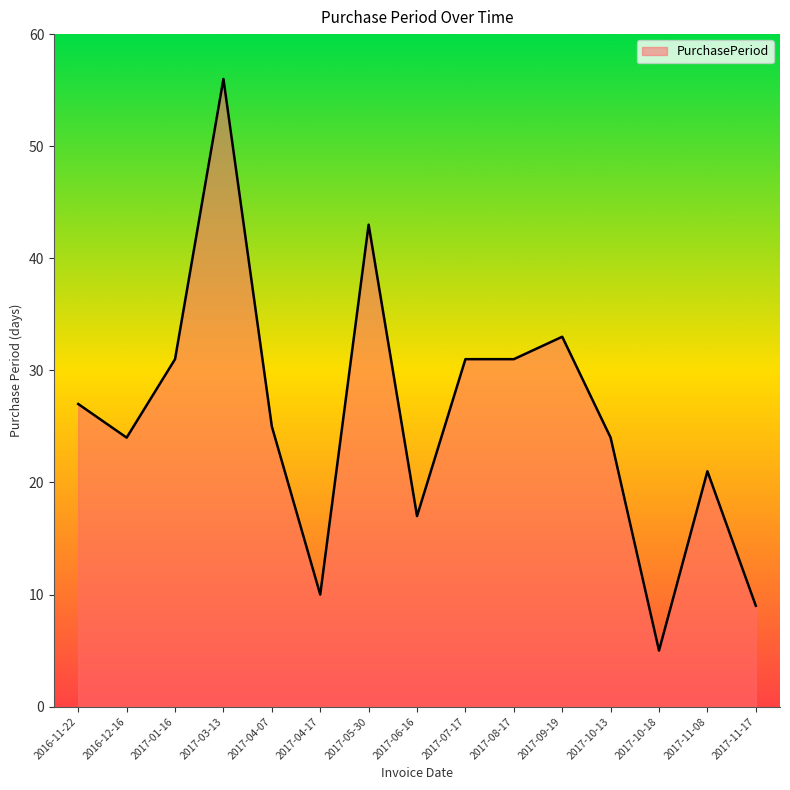

Does the chart display data point markers on the line(s)?

No